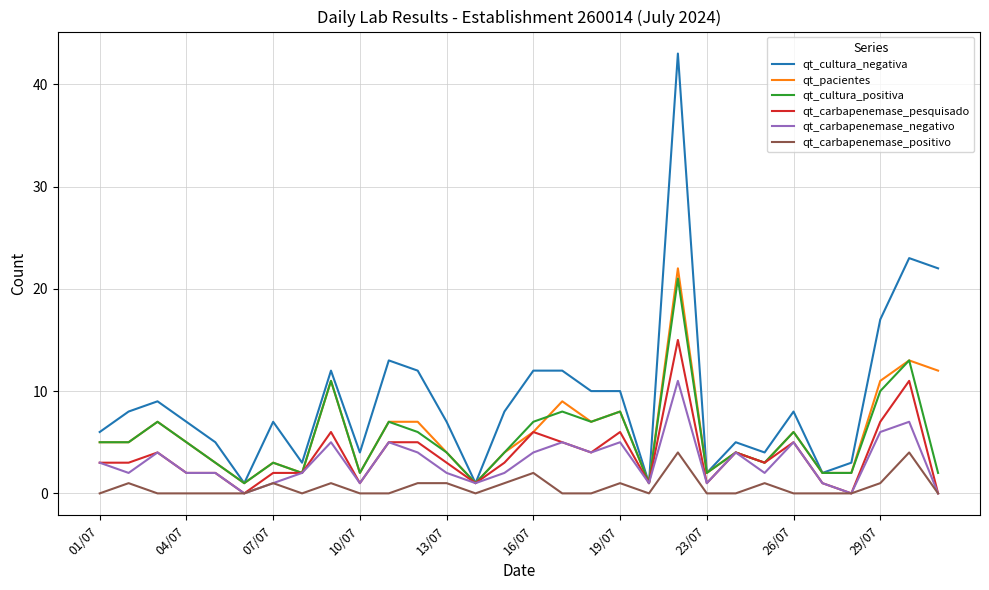

Which series has the largest range (max minus min)?

qt_cultura_negativa